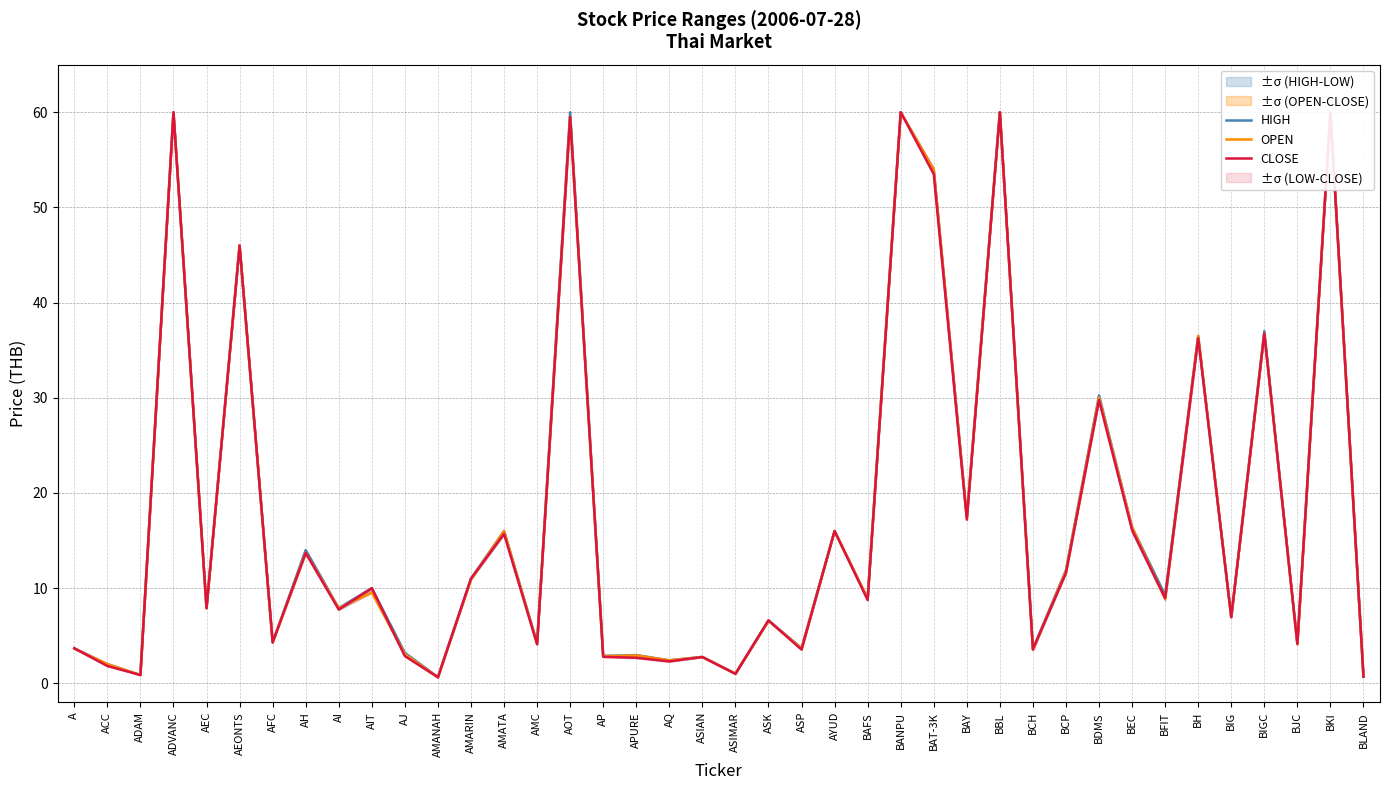

At how many categories does at least one series exceed 28?

10